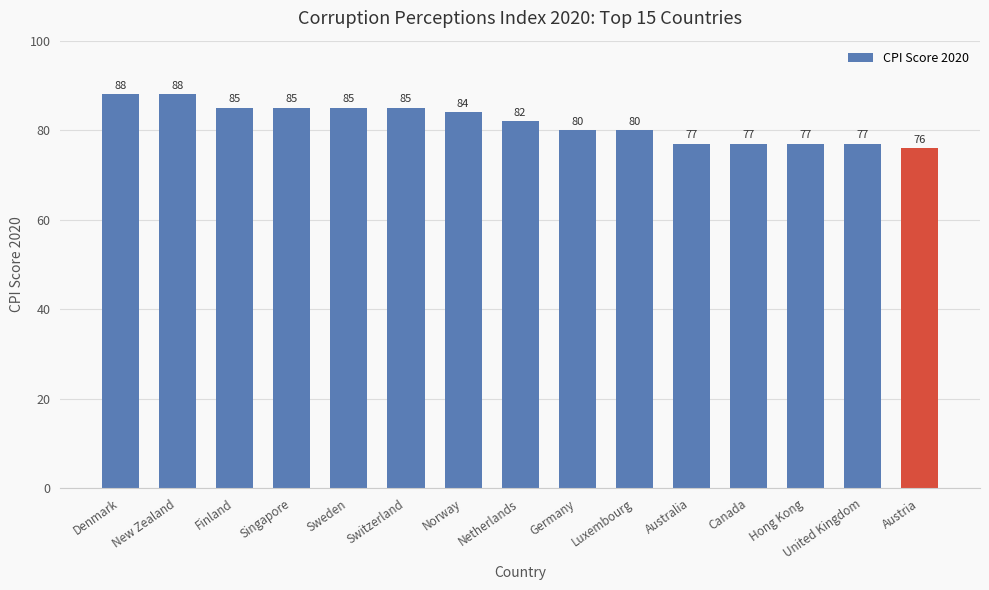

Reading left to right, what are all the values shown in this chart?

Denmark=88	New Zealand=88	Finland=85	Singapore=85	Sweden=85	Switzerland=85	Norway=84	Netherlands=82	Germany=80	Luxembourg=80	Australia=77	Canada=77	Hong Kong=77	United Kingdom=77	Austria=76